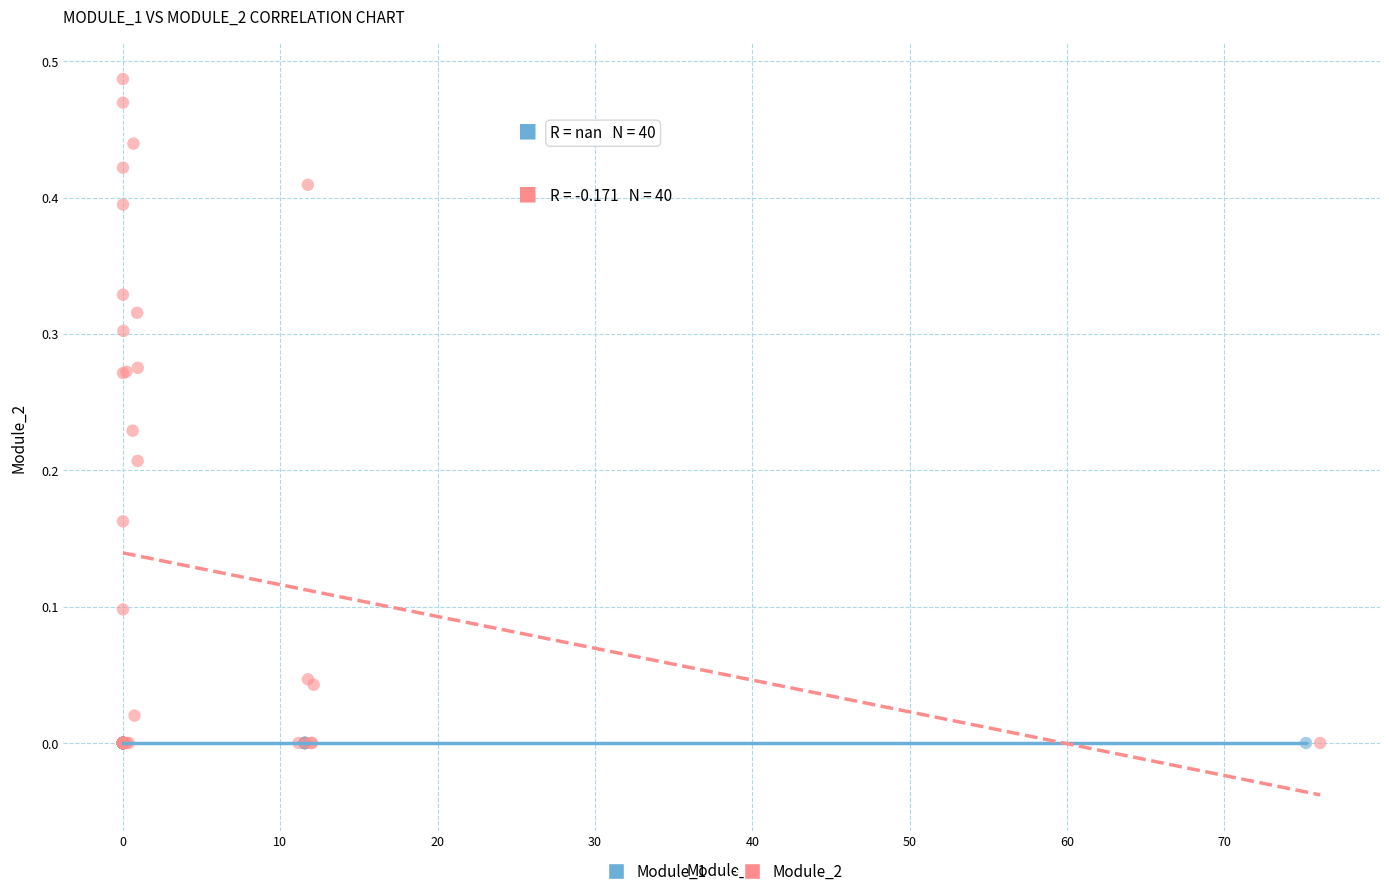

What are all the series names shown in the legend?

Module_1, Module_2